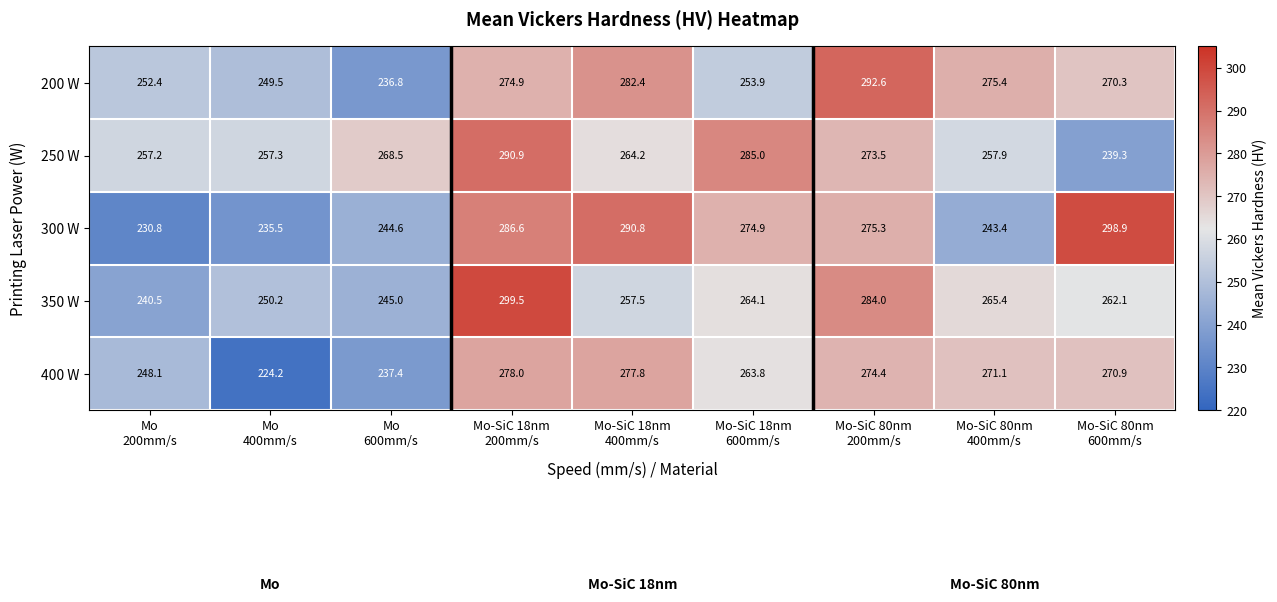

List the series in order of their peak value, highest first.

350 W, 300 W, 200 W, 250 W, 400 W